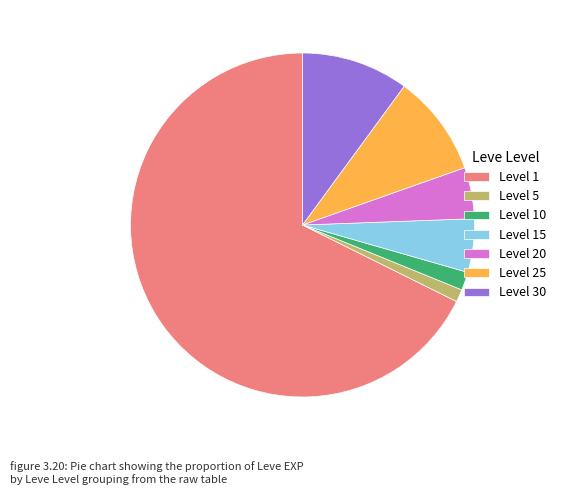

The Level 15 slice represents 5% of the pie. True or false?

True